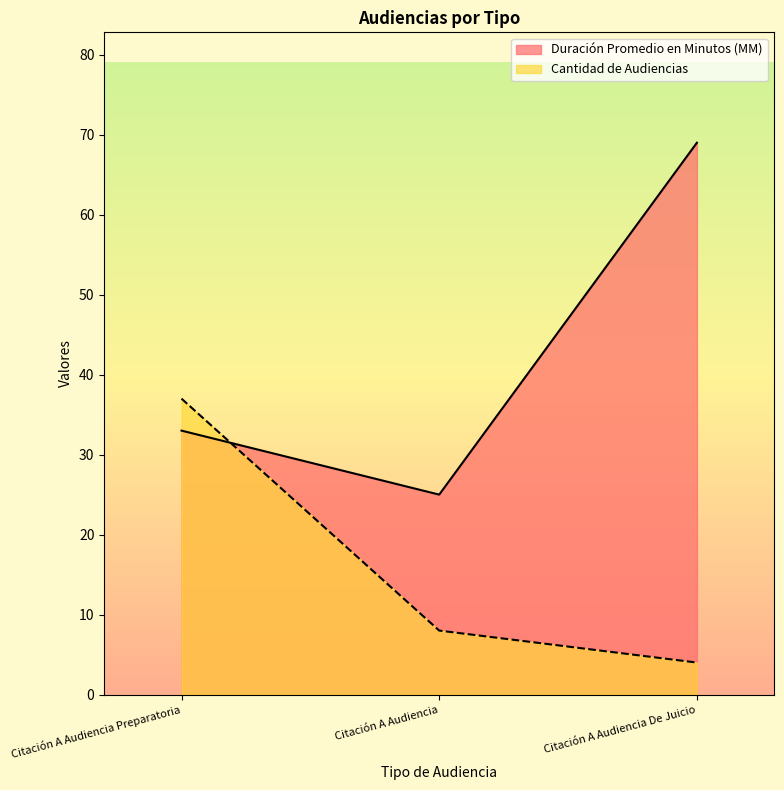

What are all the series names shown in the legend?

Duración Promedio en Minutos (MM), Cantidad de Audiencias